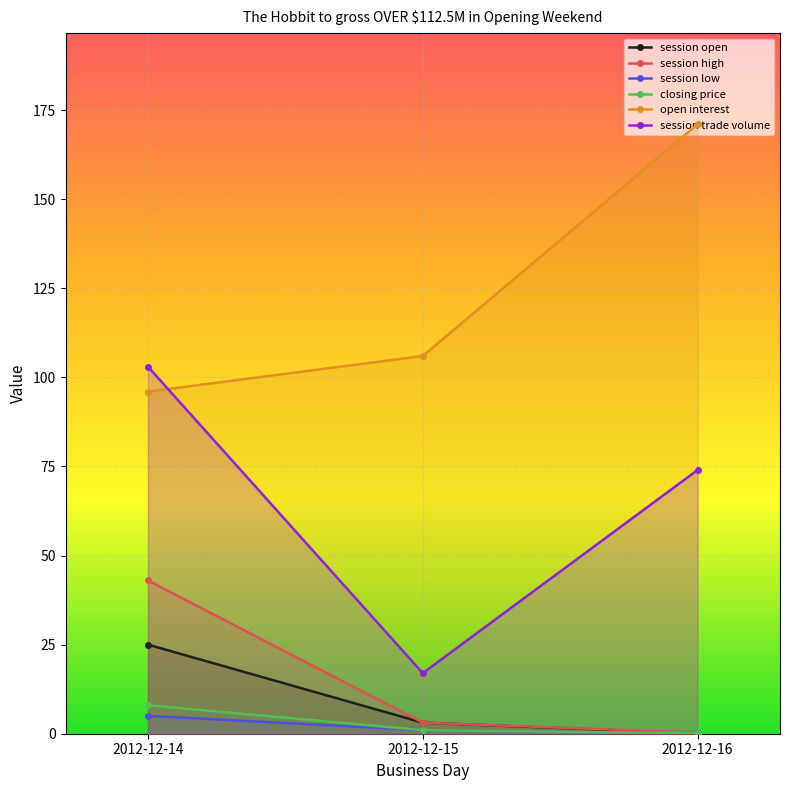

Reading left to right, list all the values displayed in this chart.

session open: 2012-12-14=25.0	2012-12-15=3.1	2012-12-16=0.1
session high: 2012-12-14=43.0	2012-12-15=3.1	2012-12-16=0.3
session low: 2012-12-14=5.0	2012-12-15=1.0	2012-12-16=0.1
closing price: 2012-12-14=8.0	2012-12-15=1.0	2012-12-16=0.1
open interest: 2012-12-14=96.0	2012-12-15=106.0	2012-12-16=171.0
session trade volume: 2012-12-14=103.0	2012-12-15=17.0	2012-12-16=74.0